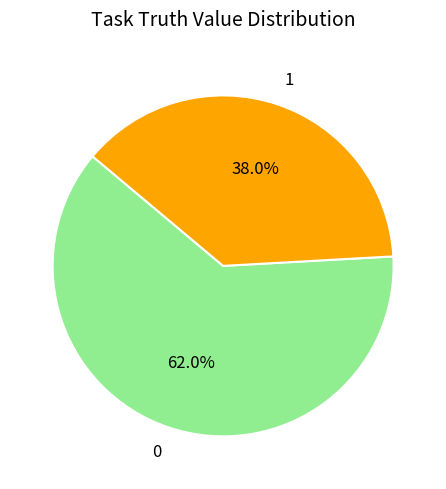

Rank the categories by value from highest to lowest.

0, 1